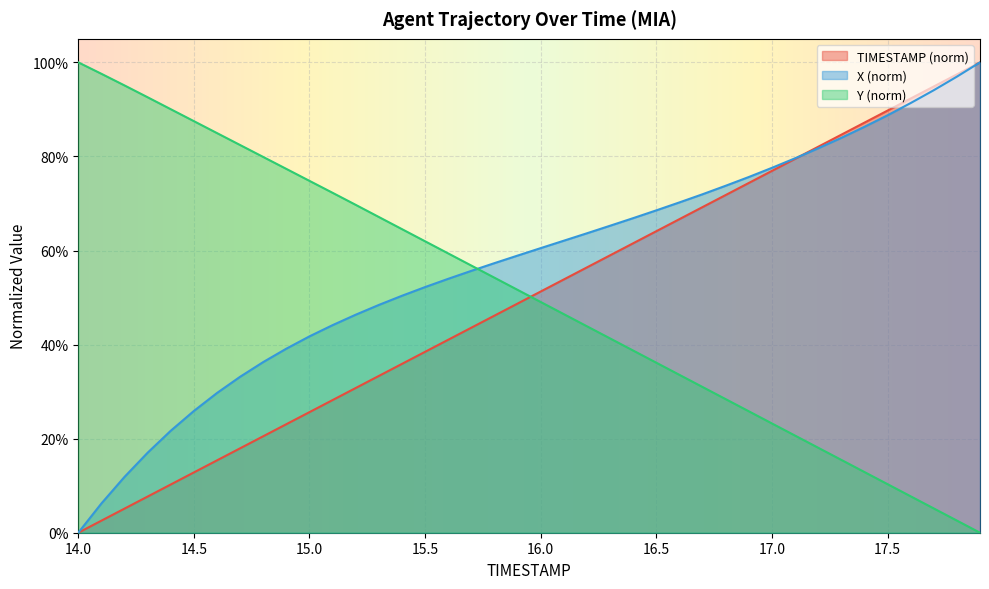

What is the spread (max minus min) of values at 16.7?

0.4